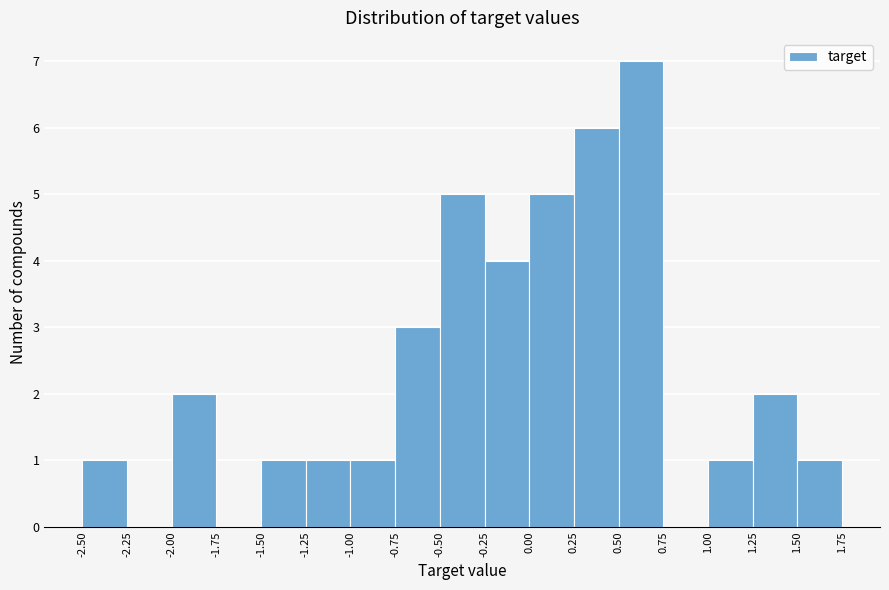

Over which range of the x-axis is the bar tallest?

0.50 to 0.75